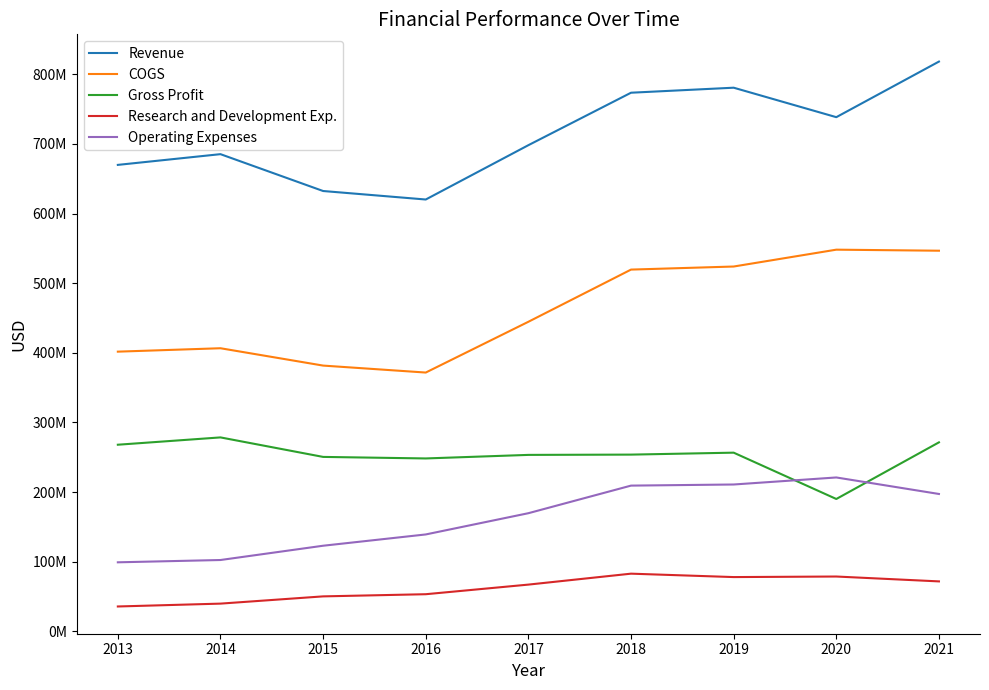

At which category does the chart reach its minimum across all series?

2013